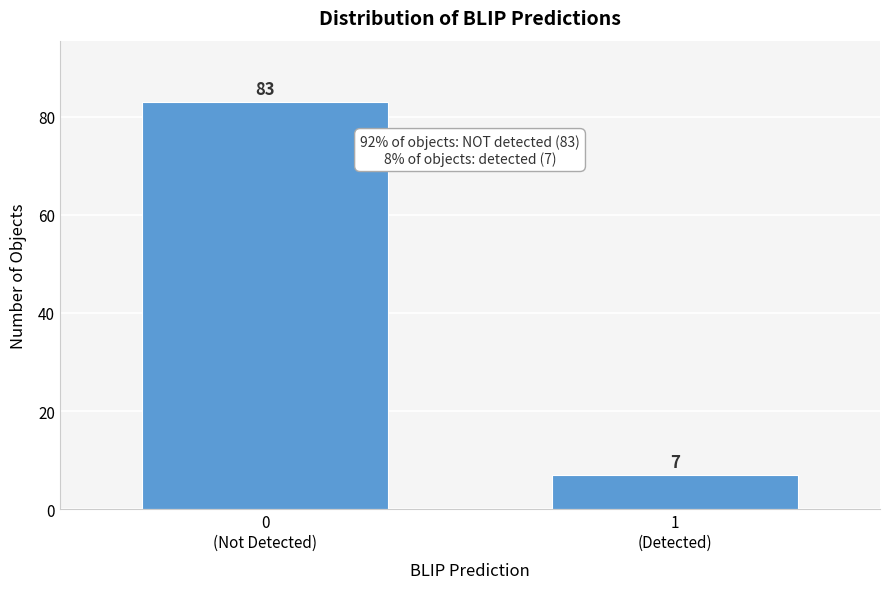

Reading right to left, what are all the values shown in this chart?

7	83